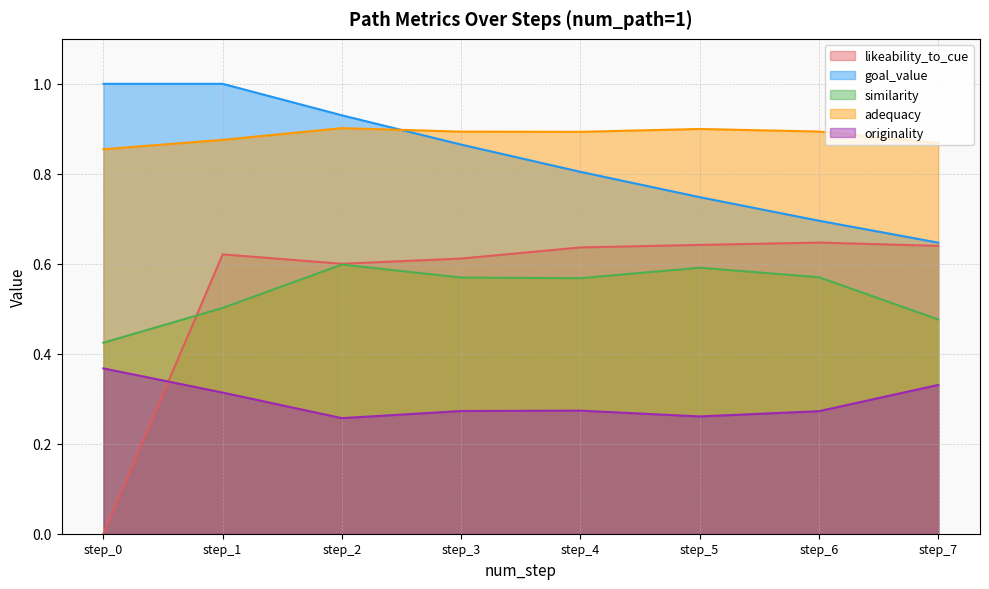

Is the value of originality at step_3 greater than the value of similarity at step_2?

No